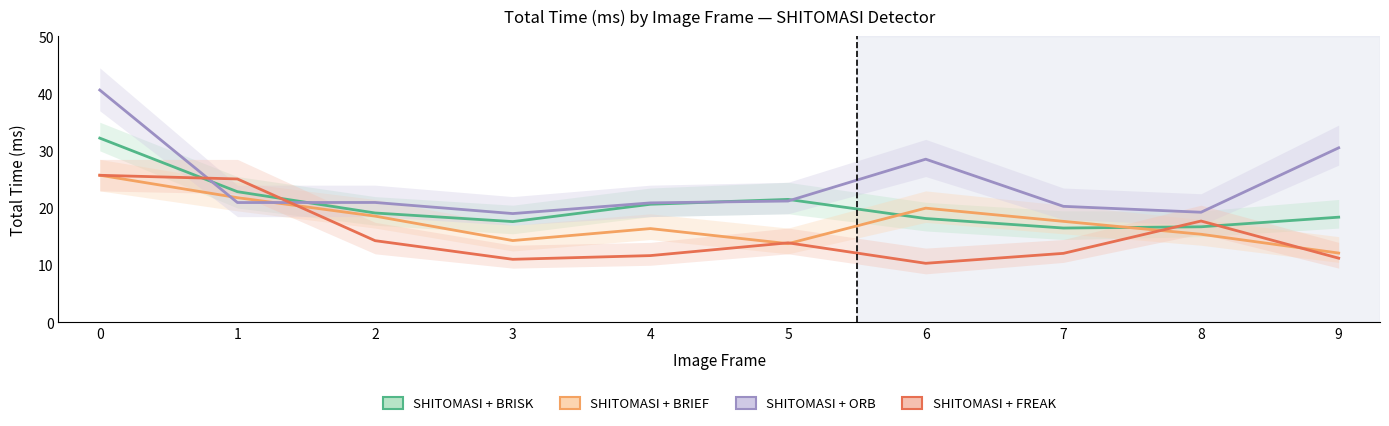

Which series ends up on top after the final intersection of SHITOMASI + FREAK and SHITOMASI + BRIEF?

SHITOMASI + BRIEF